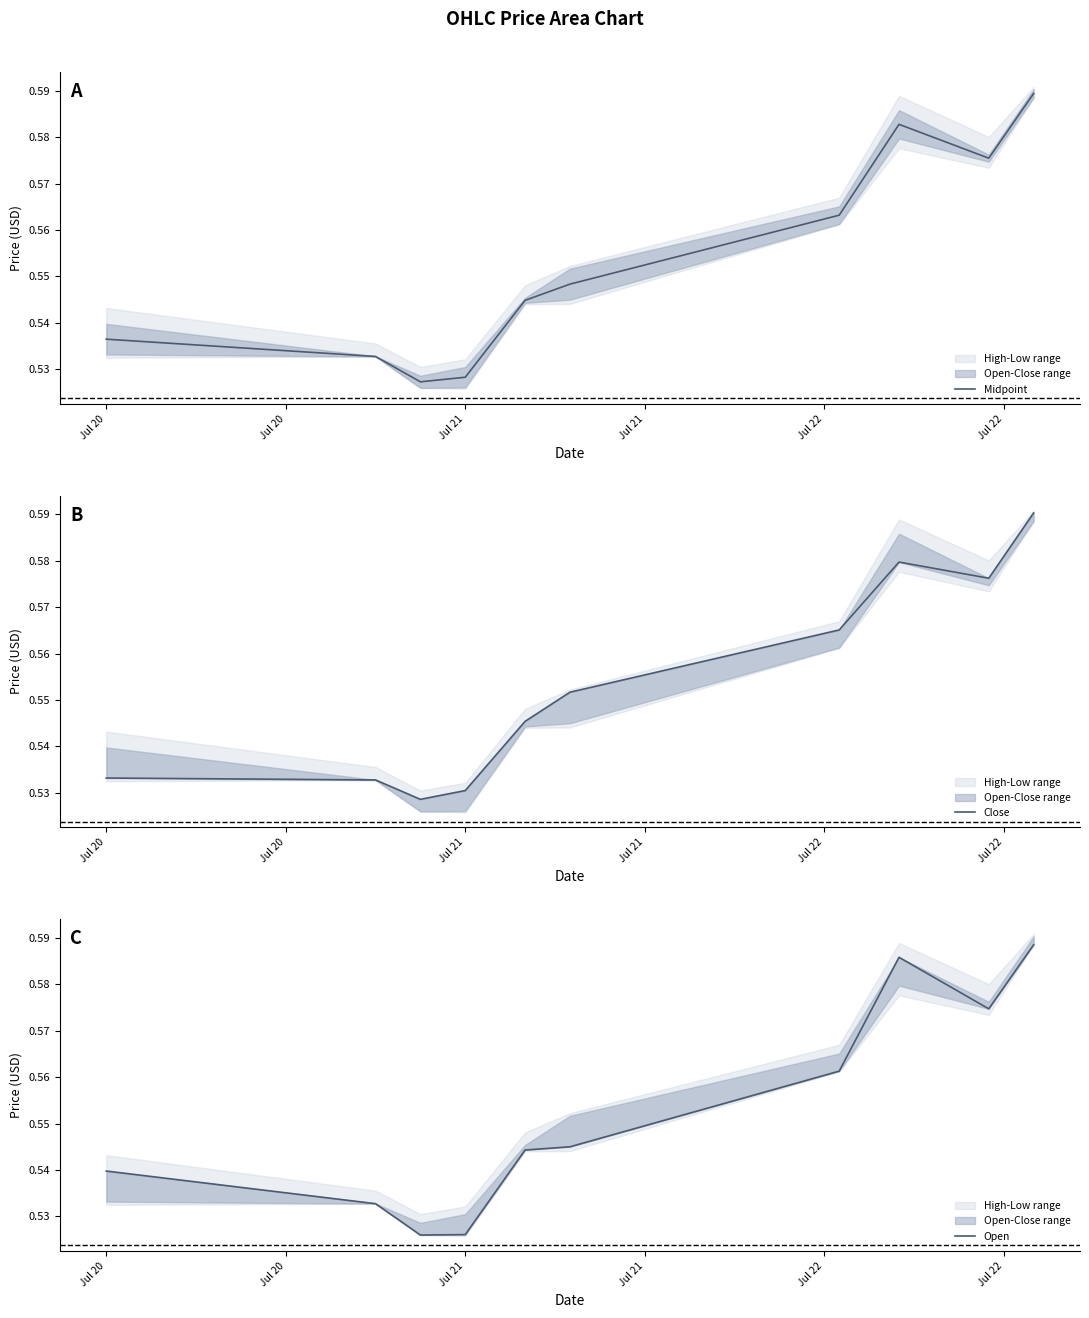

Which series has the largest total across all categories?

Close